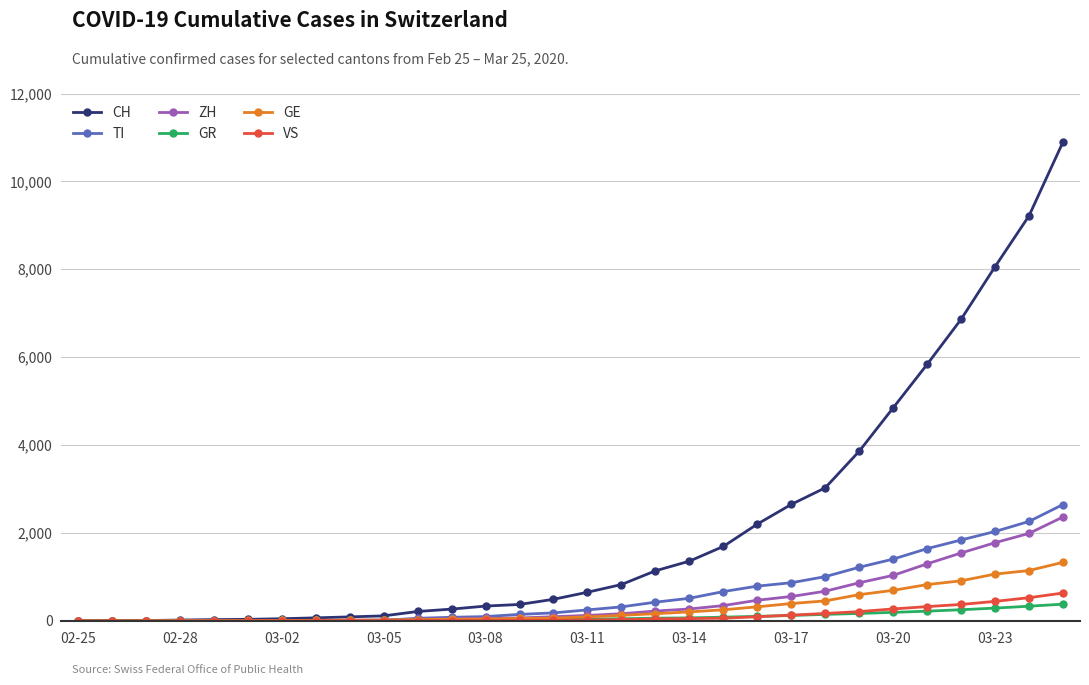

How many lines are shown in the chart?

6